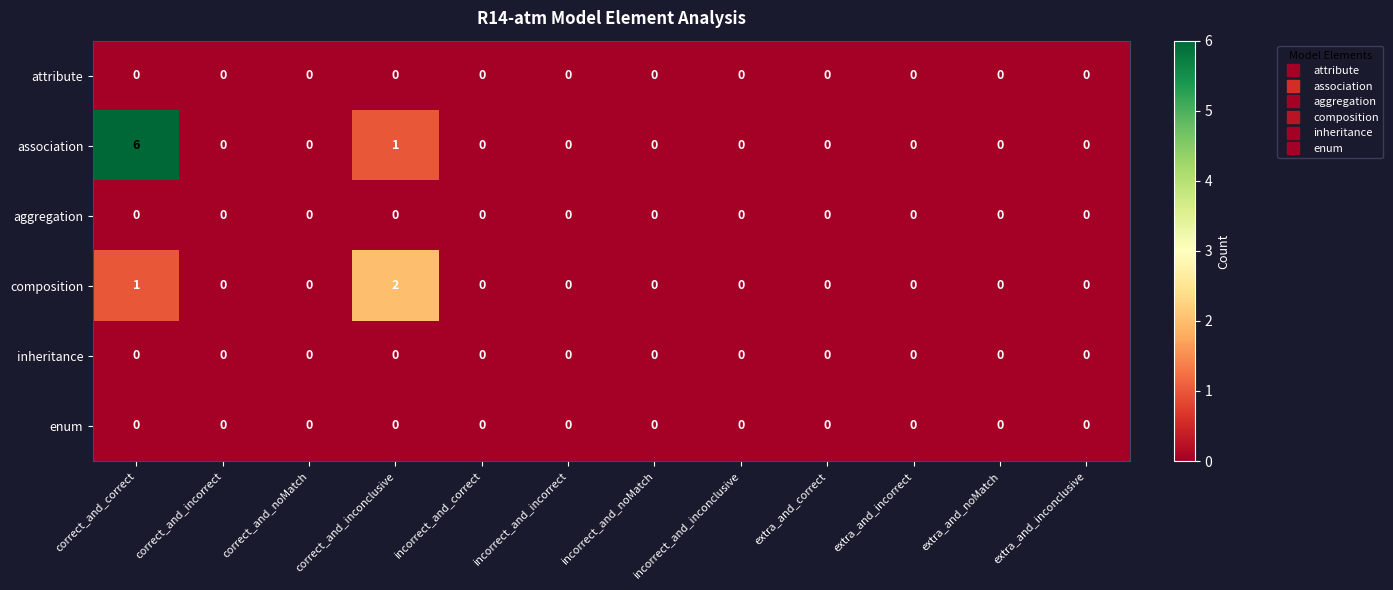

Which series has the largest total across all categories?

association